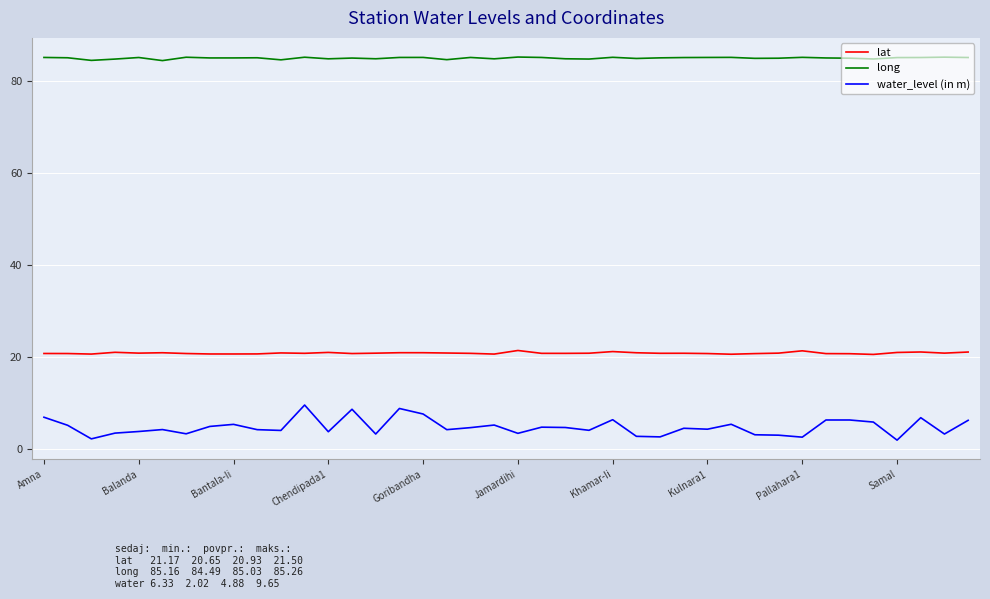

Which series has the largest range (max minus min)?

water_level (in m)